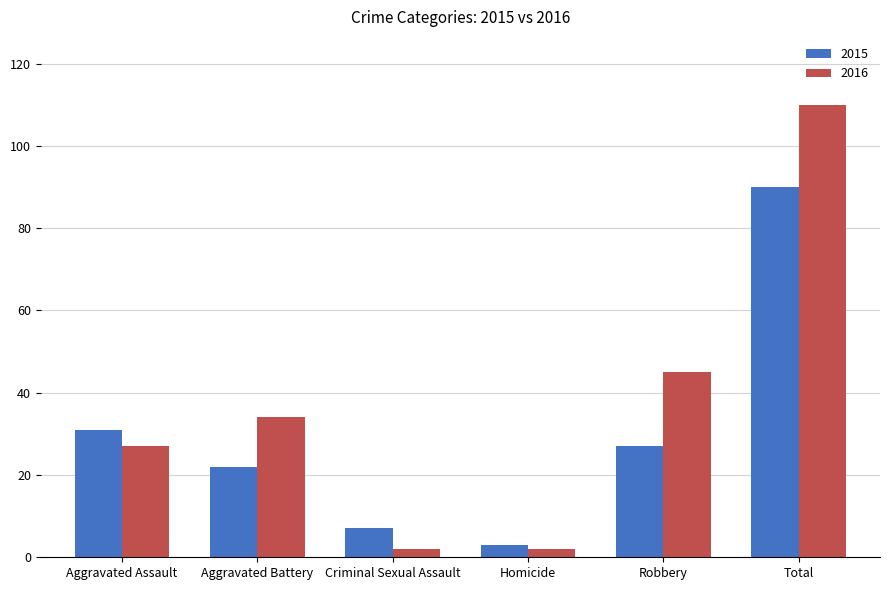

Which series has the largest total across all categories?

2016